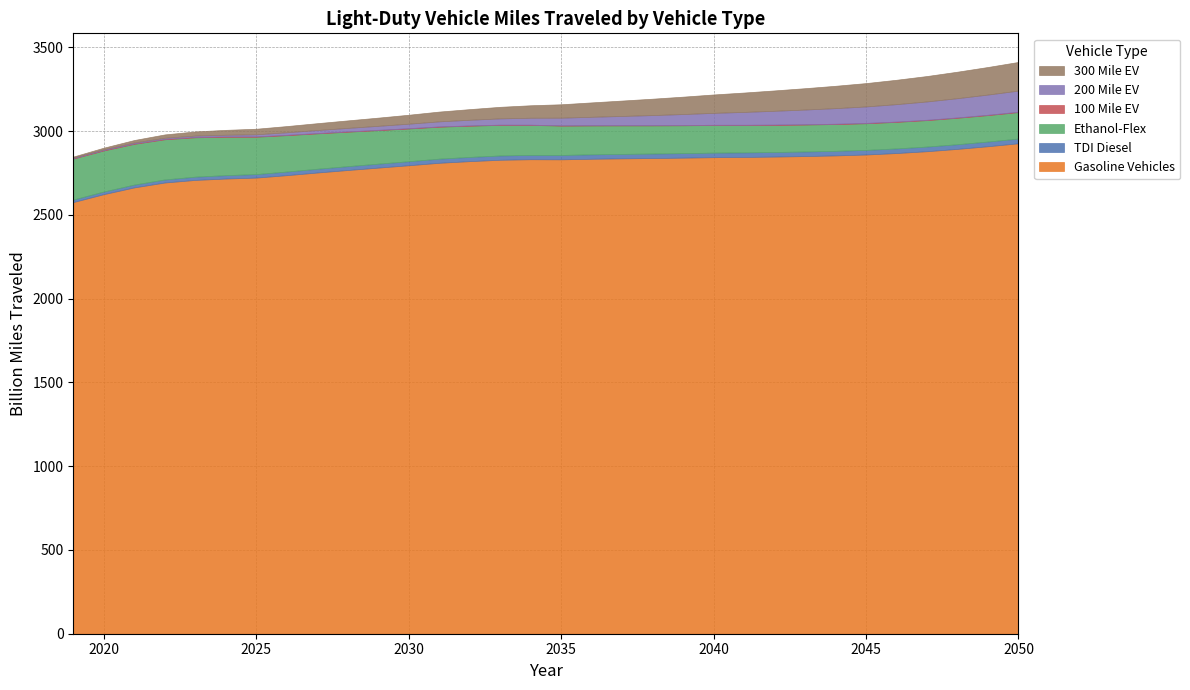

Rank the series at 2028 from highest to lowest value.

Gasoline Vehicles, Ethanol-Flex, 300 Mile EV, TDI Diesel, 200 Mile EV, 100 Mile EV